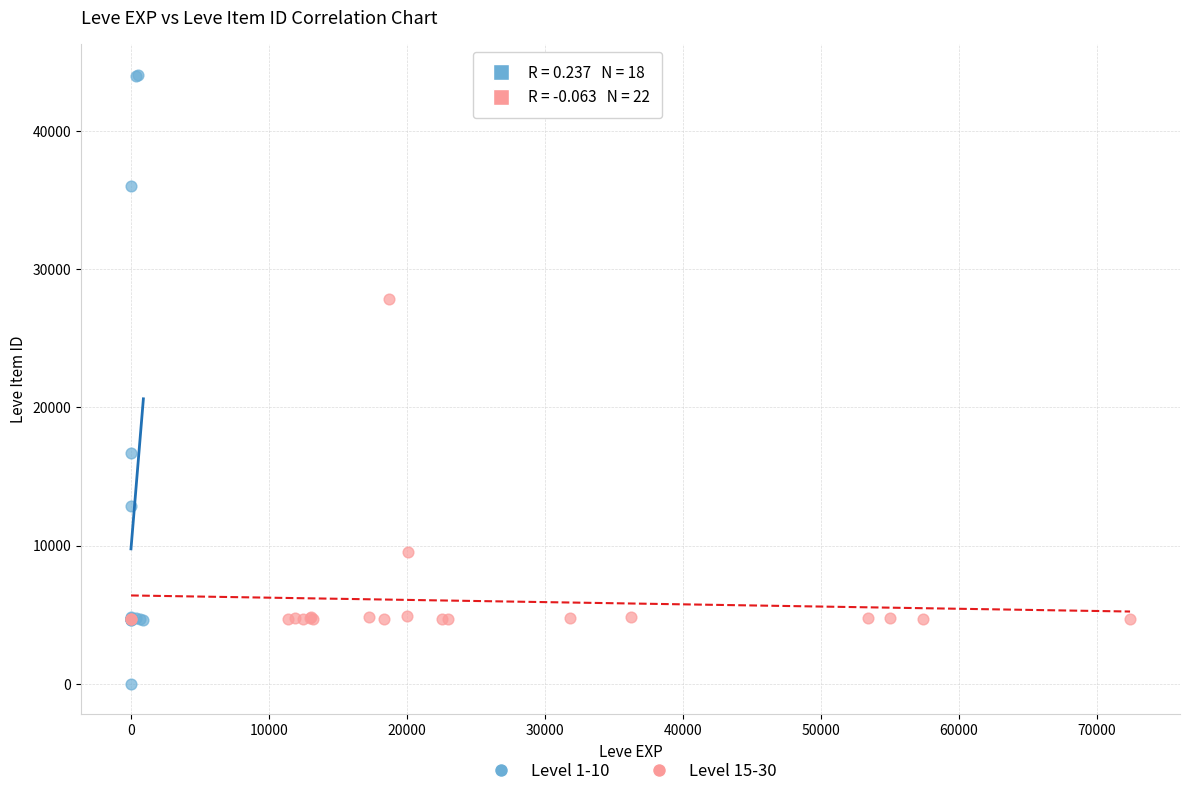

Which series reaches the maximum Y coordinate?

Level 1-10